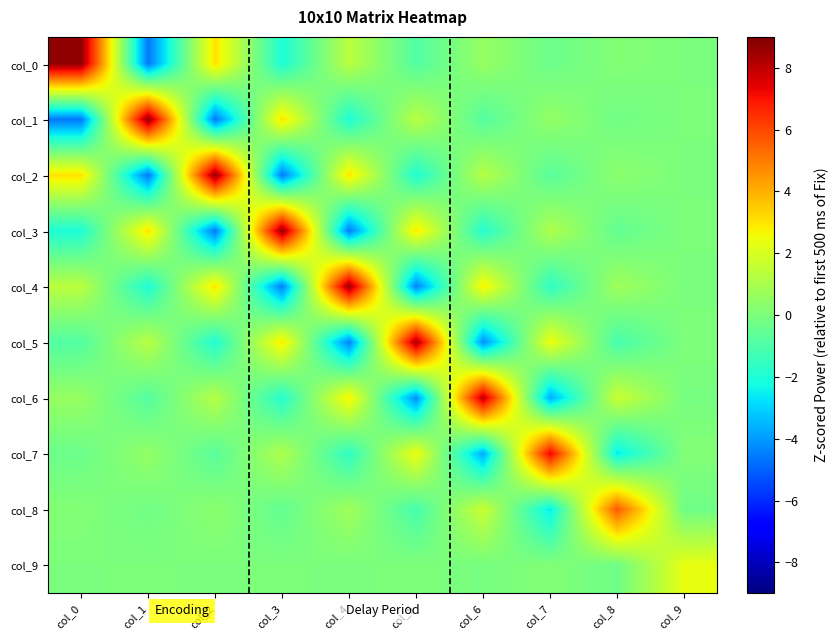

Which category has the lowest value across all series?

col_1